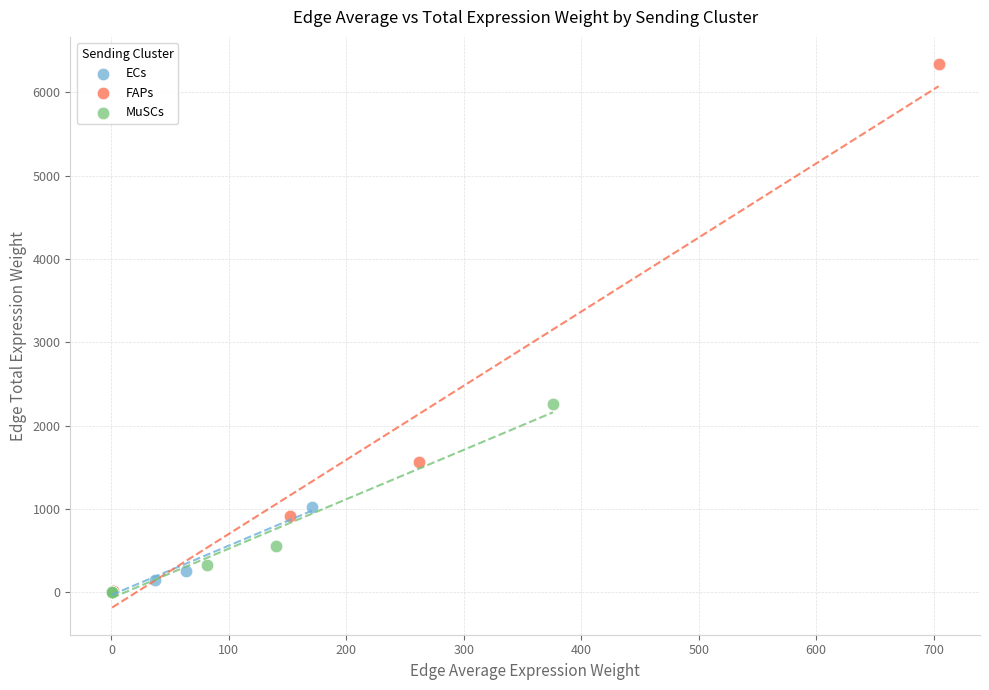

What are all the series names shown in the legend?

ECs, FAPs, MuSCs